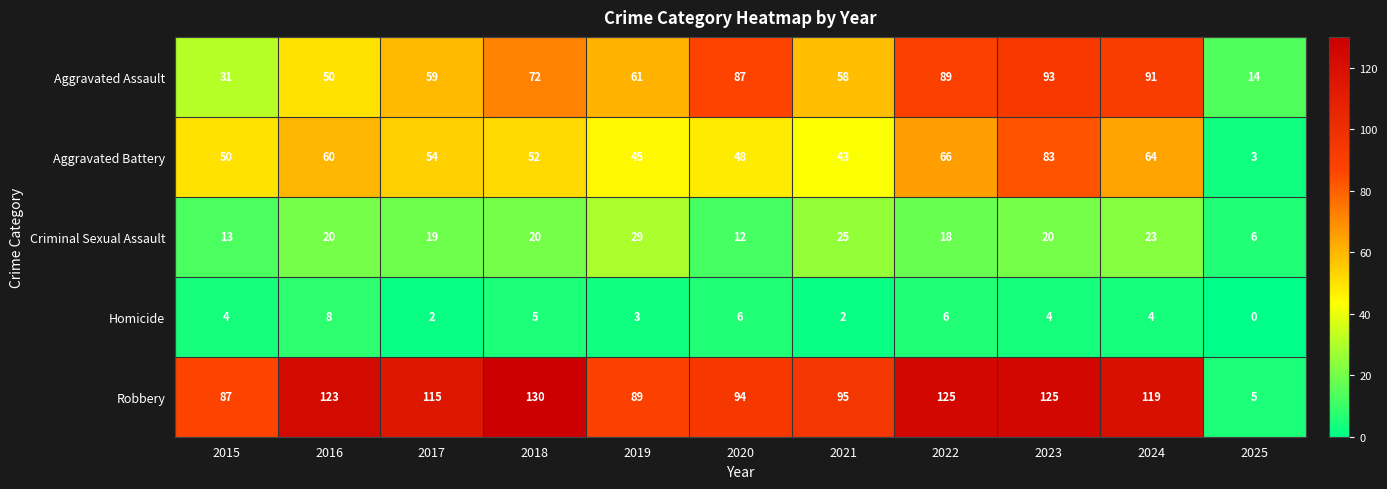

List the series in order of their peak value, lowest first.

Homicide, Criminal Sexual Assault, Aggravated Battery, Aggravated Assault, Robbery